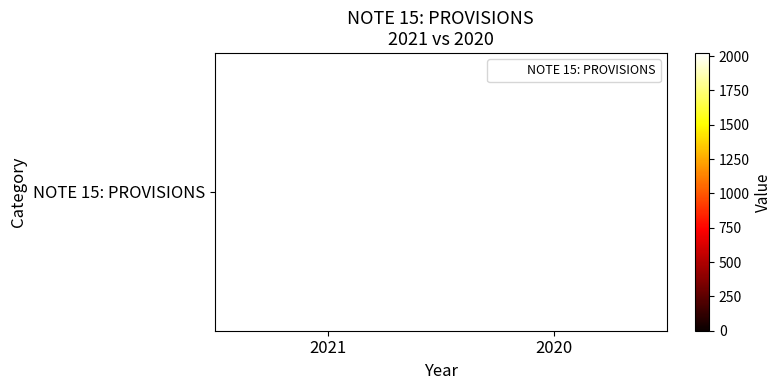

What is the sum of all values?

4041